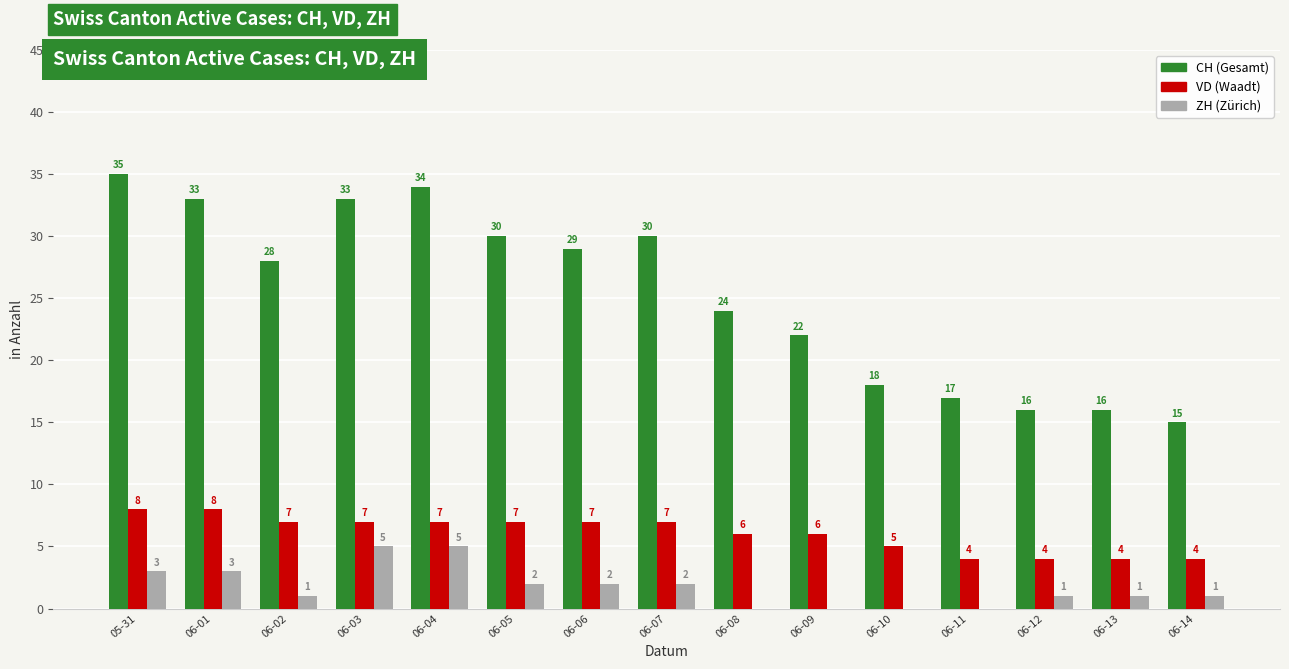

What is the greatest value displayed?

35